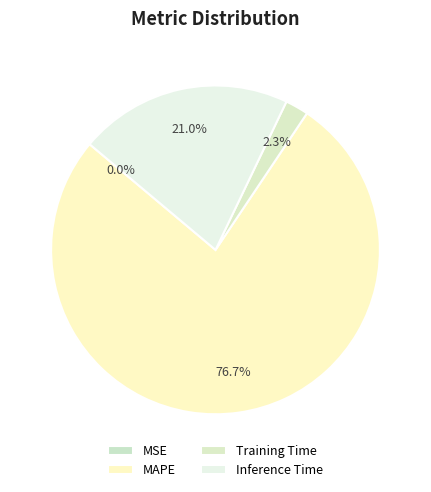

To the nearest percent, what is the difference between the largest and smallest slice percentages?

77%